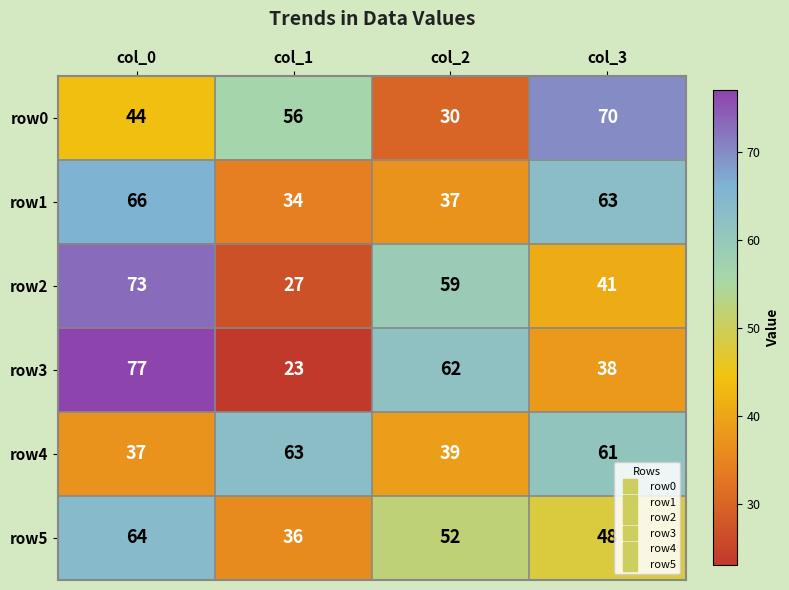

What is the sum of the row0 values at col_3 and col_0?

114